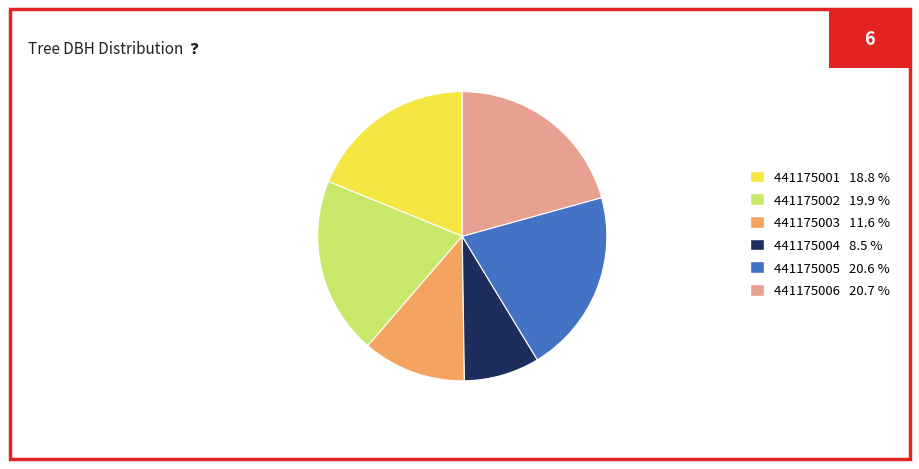

Is the sum of 441175001 18.8 % and 441175003 11.6 % greater than half?

No